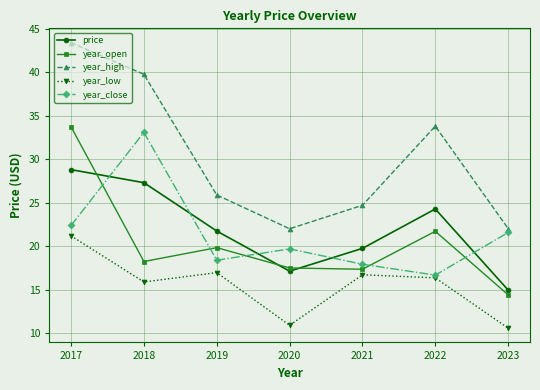

What is the total value across all series at 2018?

134.2